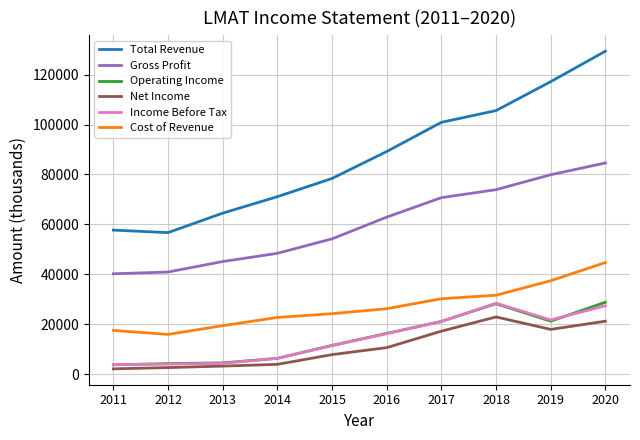

What is the greatest value displayed?

129400